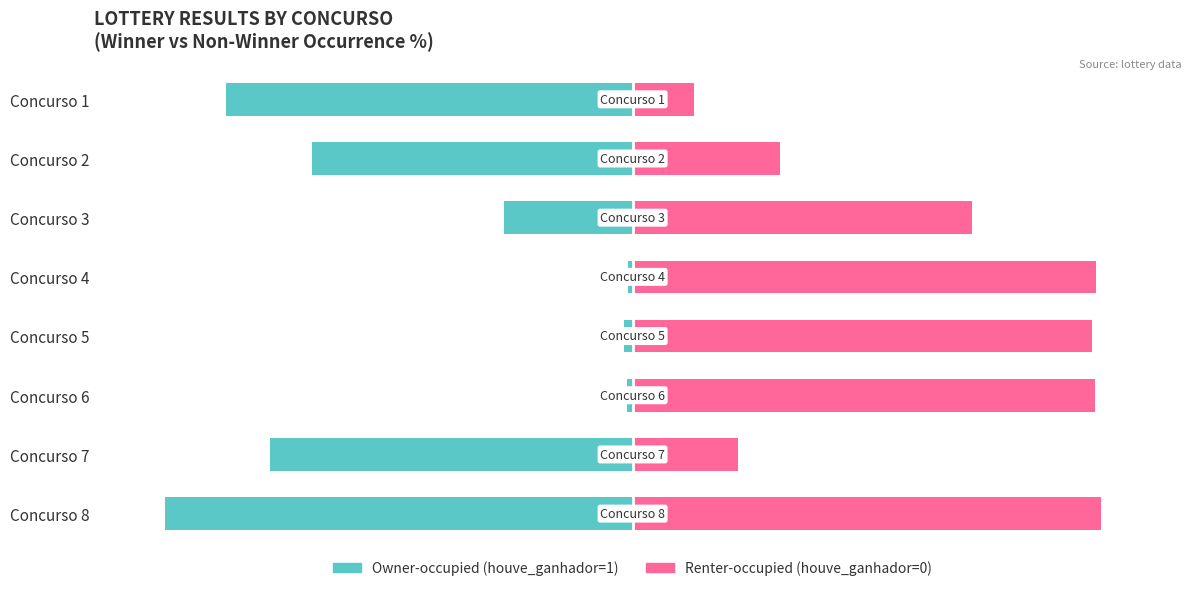

What is the sum of all Renter-occupied values?

535.6